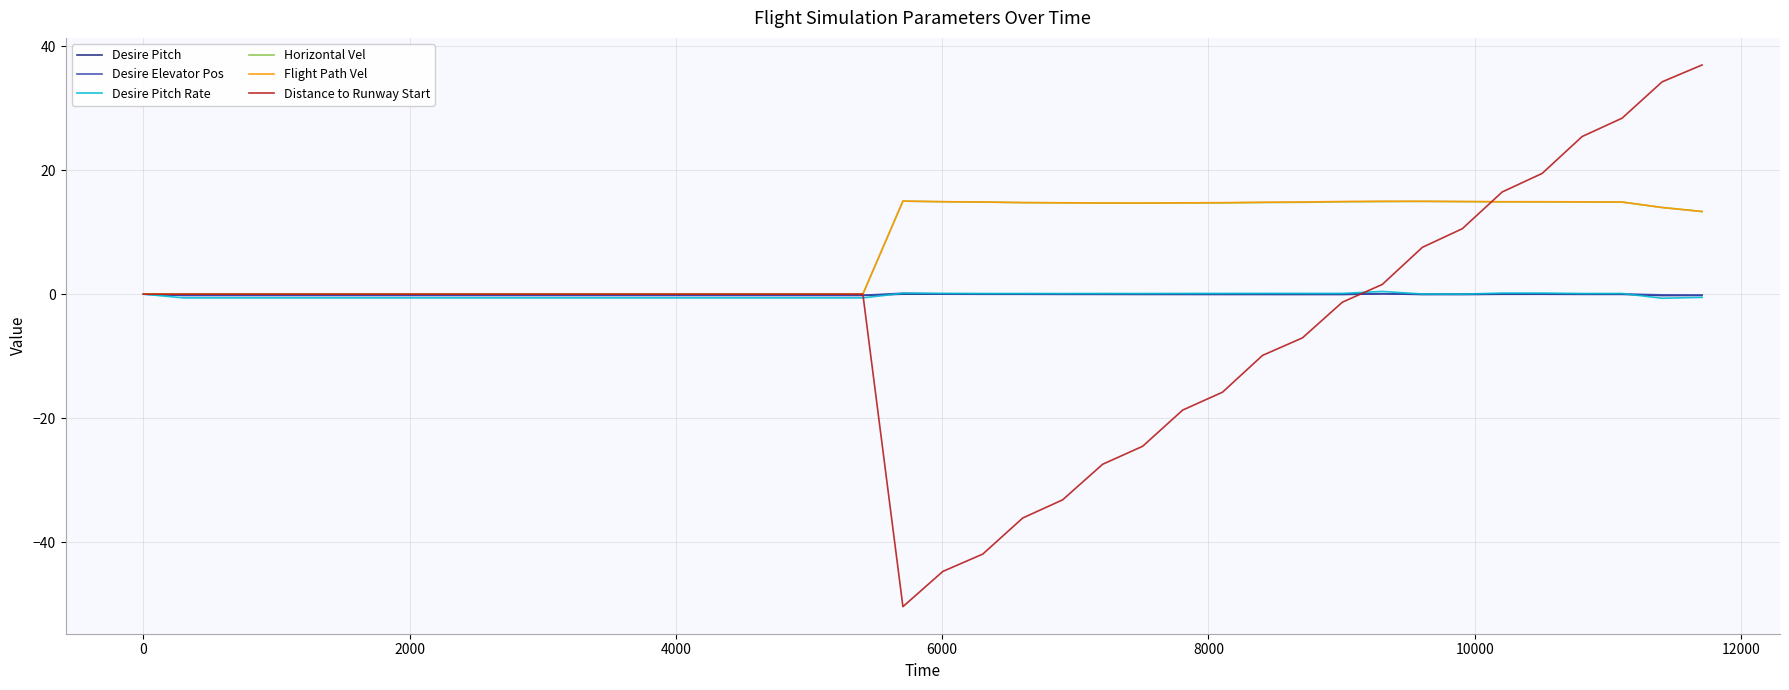

Count the number of categories in the chart.

40